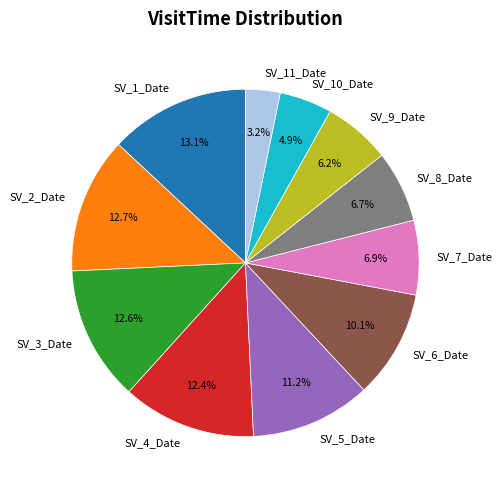

How many segments does this pie chart have?

11